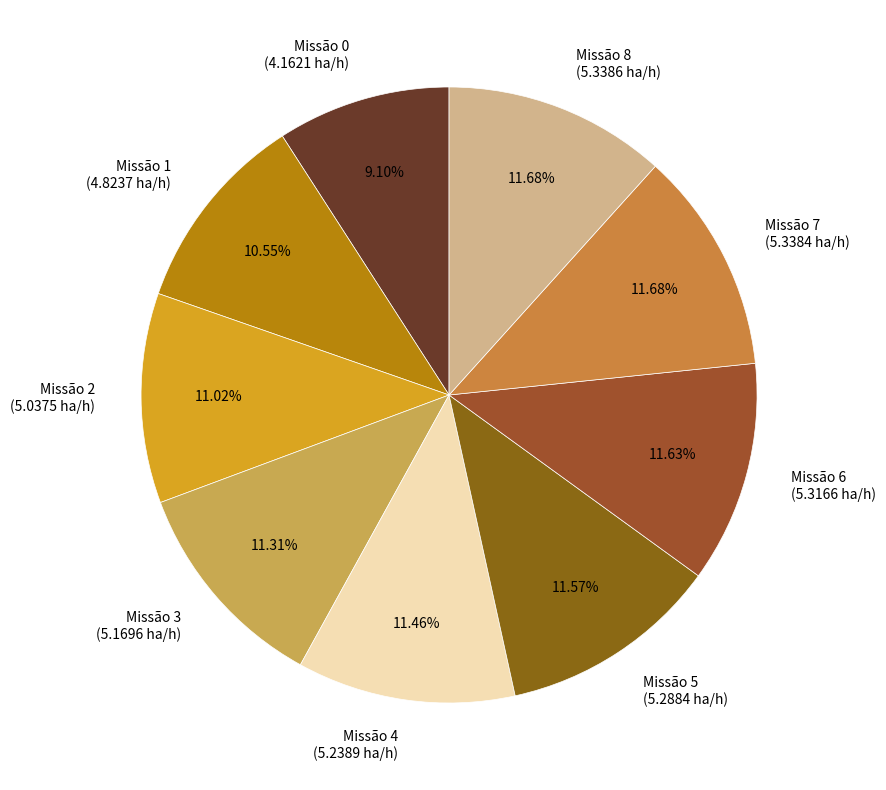

Do Missão 2 and Missão 6 together represent more than half of the pie?

No